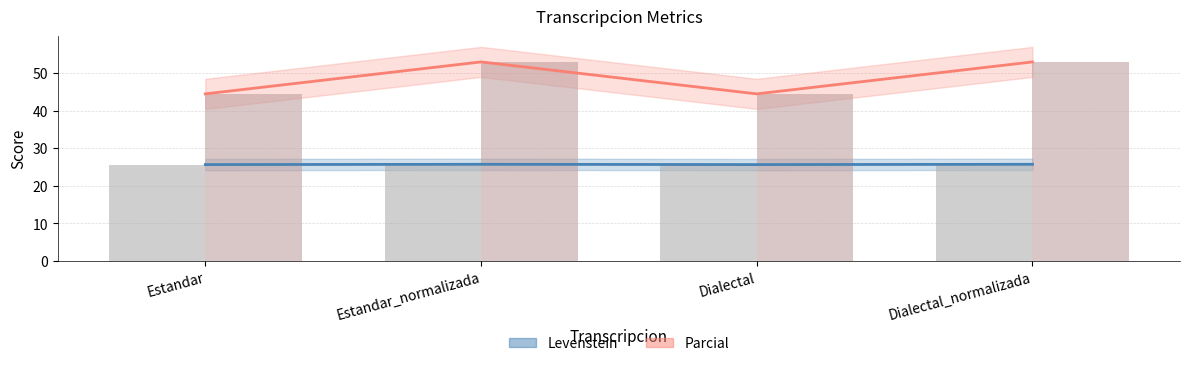

What is the difference between the highest and lowest values at Estandar?

18.8